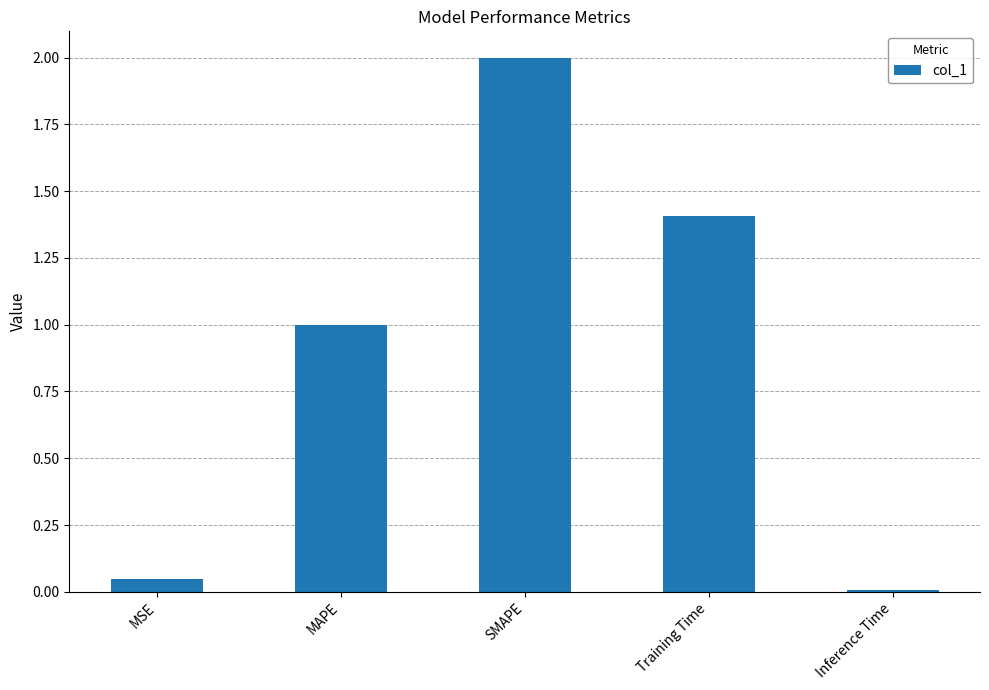

What is the difference between the maximum and minimum values?

2.0